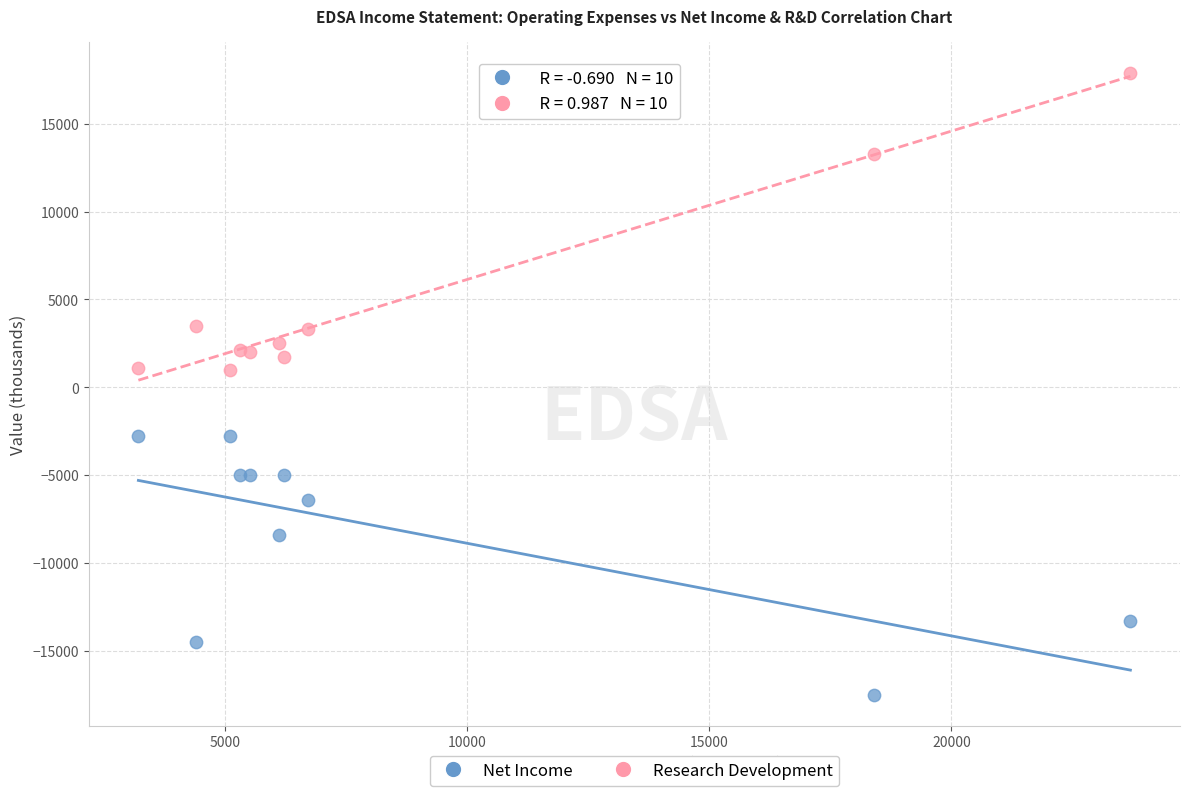

What are all the series names shown in the legend?

Net Income, Research Development